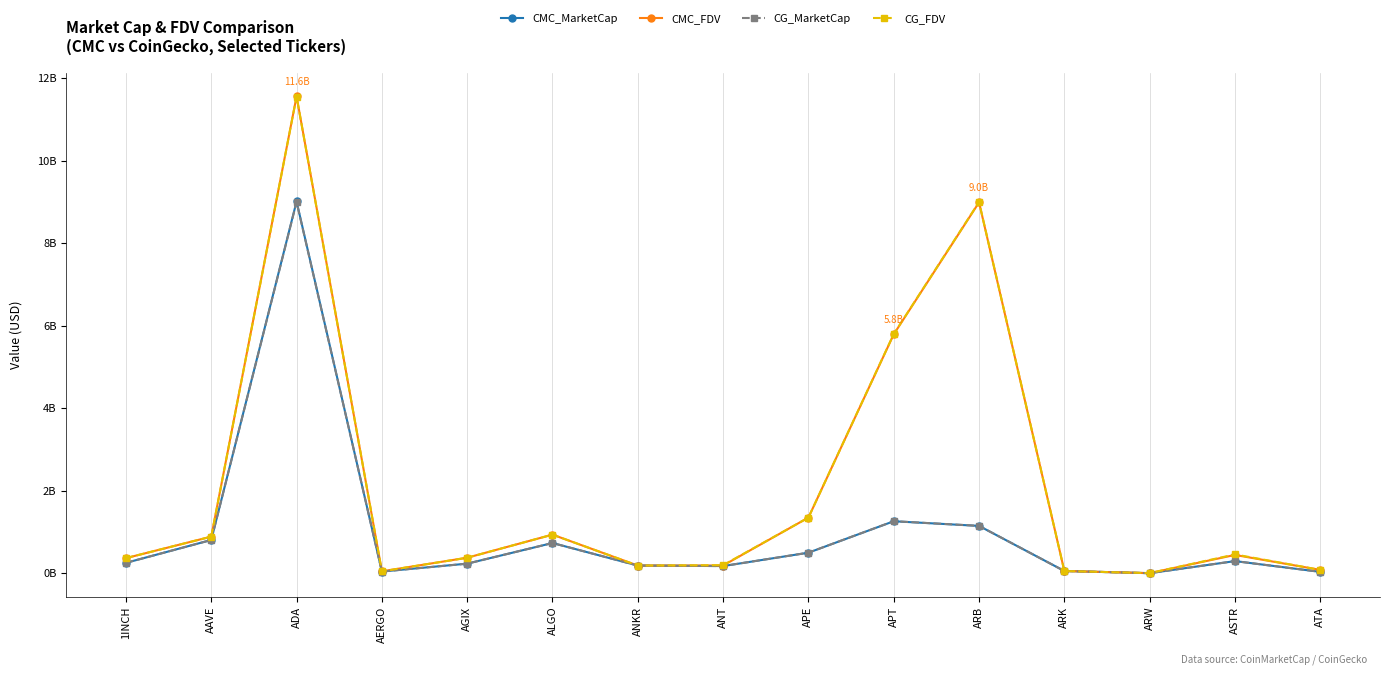

What are all the series names shown in the legend?

CMC_MarketCap, CMC_FDV, CG_MarketCap, CG_FDV